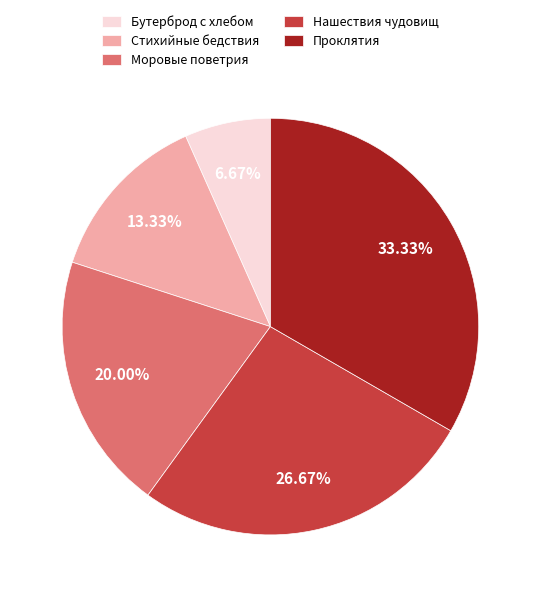

To the nearest percent, what percentage of the pie is Моровые поветрия?

20%